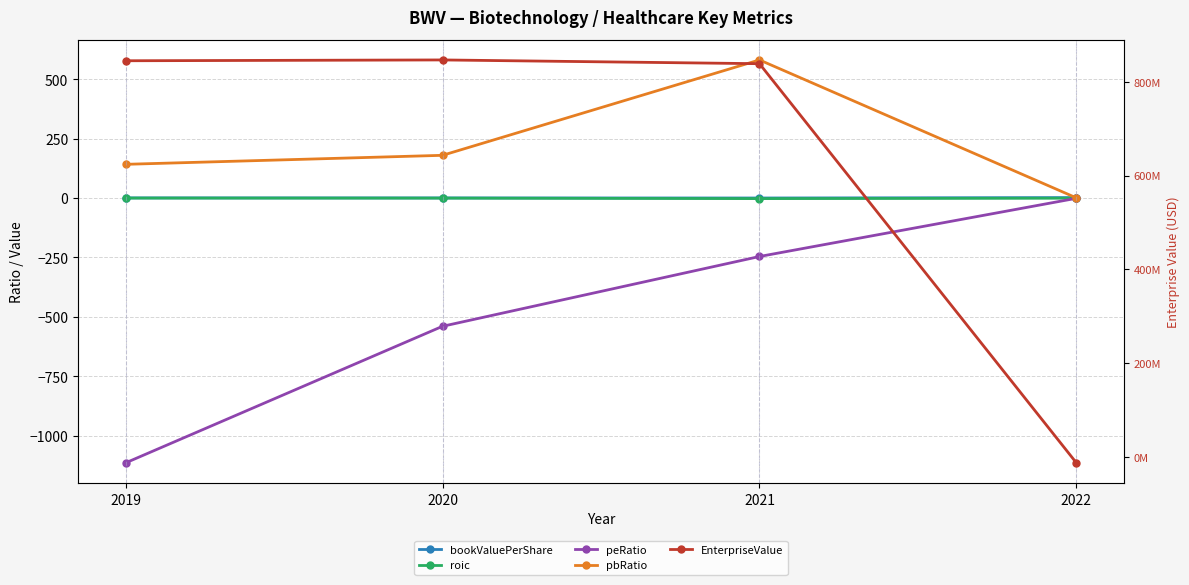

Which series has the largest range (max minus min)?

EnterpriseValue